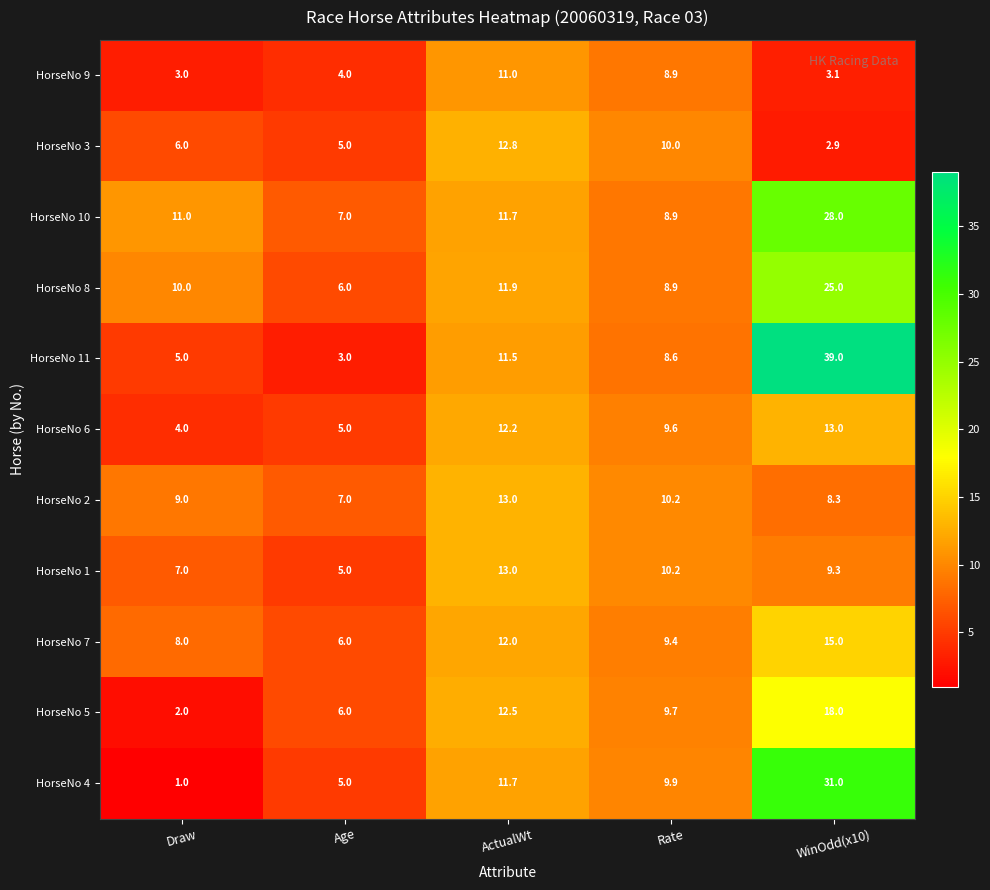

How many distinct data groups are displayed?

11